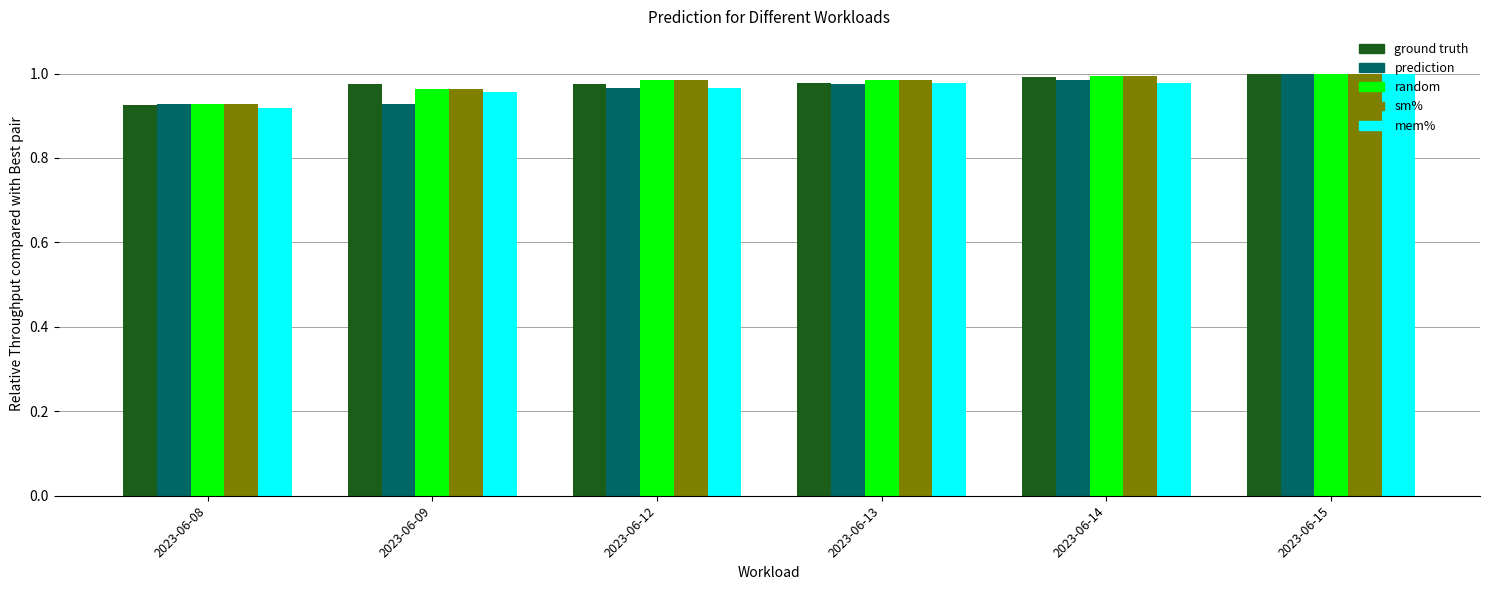

What is the total value across all series at 2023-06-12?

4.9